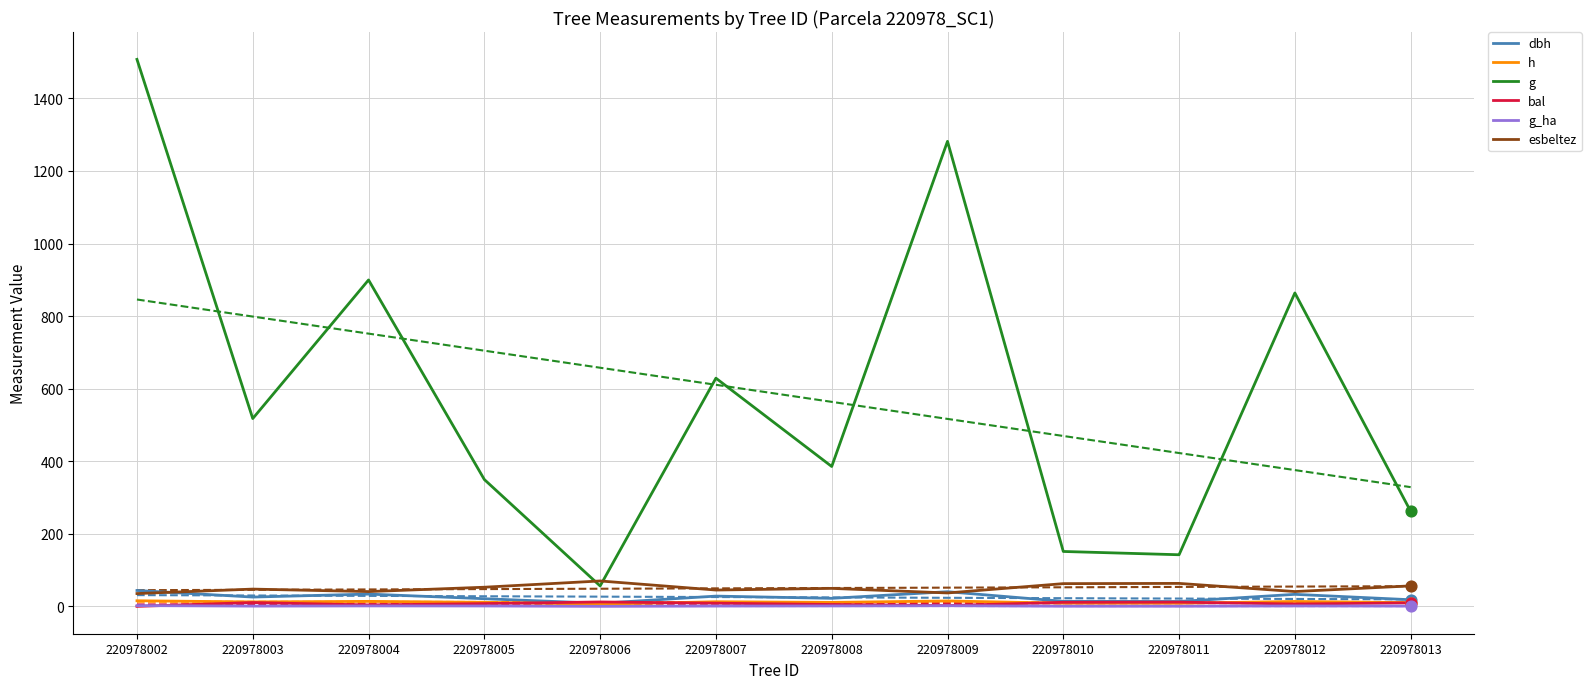

Which series contains the lowest Y value?

bal